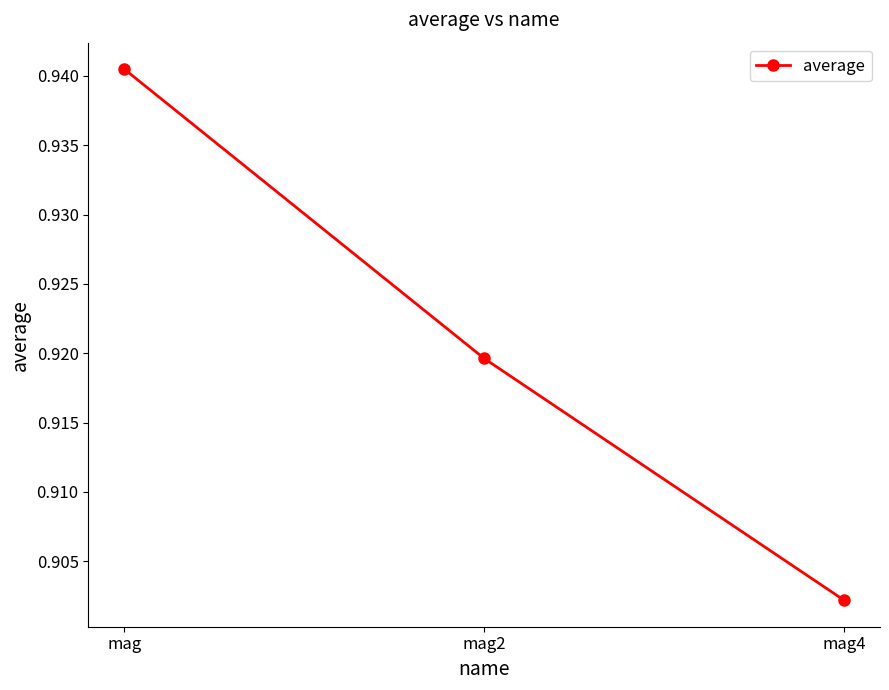

At which category does the chart reach its minimum across all series?

mag4